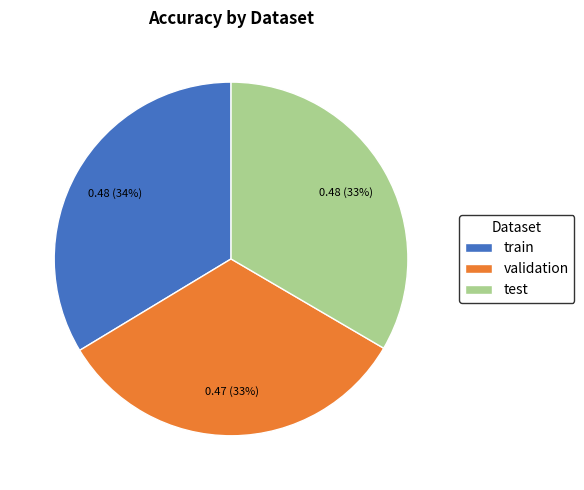

To the nearest percent, what is the combined percentage of test and validation?

66%